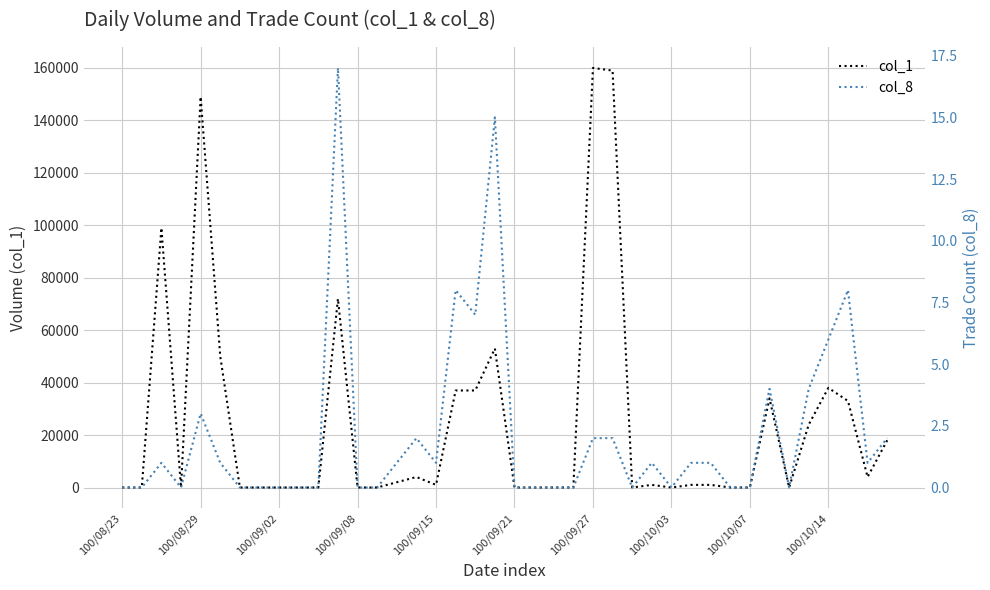

Is this an area chart (filled region under the line)?

No